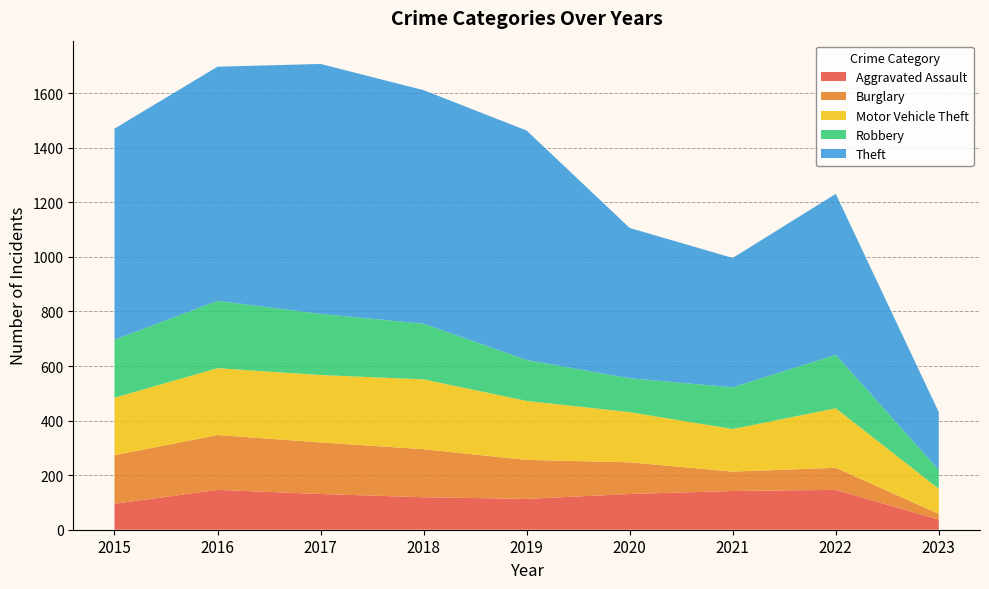

Reading left to right, what are all the values shown in this chart?

Aggravated Assault: 2015=95	2016=146	2017=131	2018=119	2019=113	2020=131	2021=142	2022=146	2023=37
Burglary: 2015=178	2016=201	2017=189	2018=176	2019=143	2020=116	2021=71	2022=81	2023=21
Motor Vehicle Theft: 2015=211	2016=245	2017=247	2018=256	2019=216	2020=184	2021=156	2022=218	2023=92
Robbery: 2015=212	2016=247	2017=224	2018=204	2019=150	2020=124	2021=153	2022=196	2023=69
Theft: 2015=774	2016=858	2017=916	2018=856	2019=841	2020=551	2021=474	2022=590	2023=212